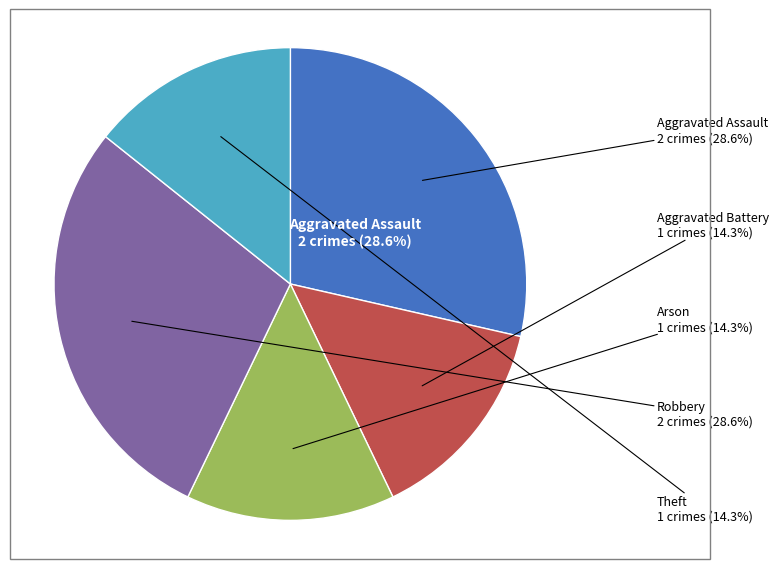

Which has a higher value, Theft or Robbery?

Robbery